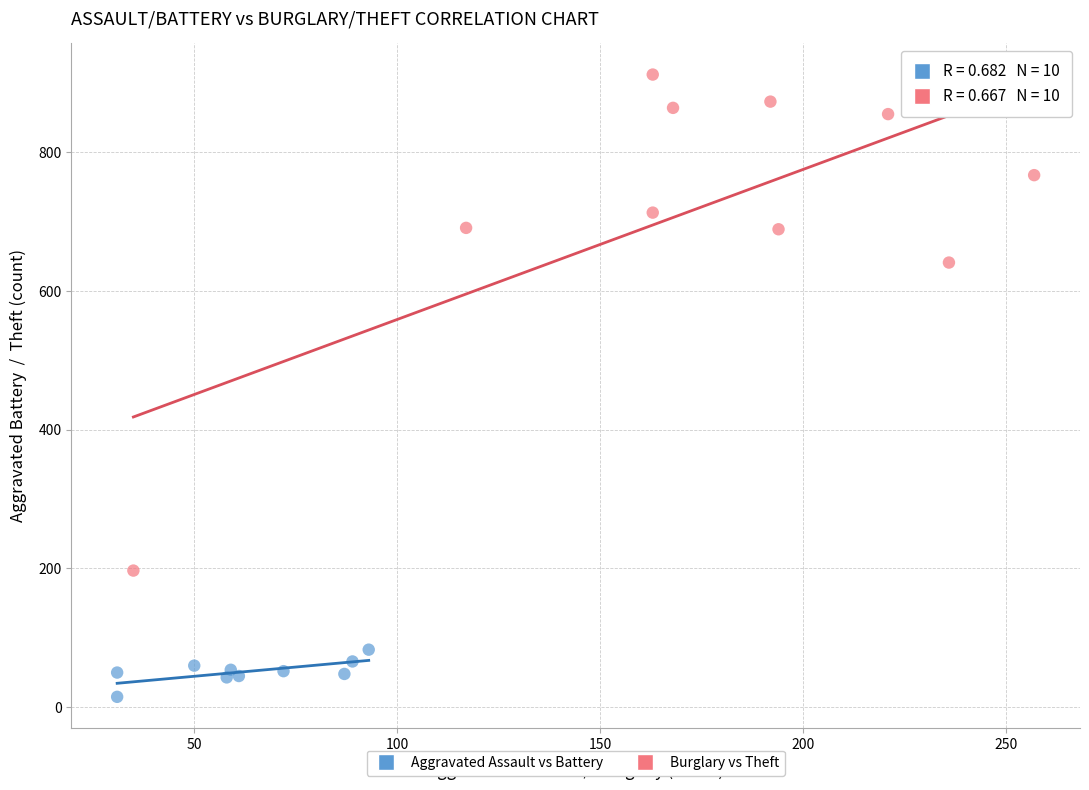

Which series has the widest spread of Y values?

Burglary vs Theft